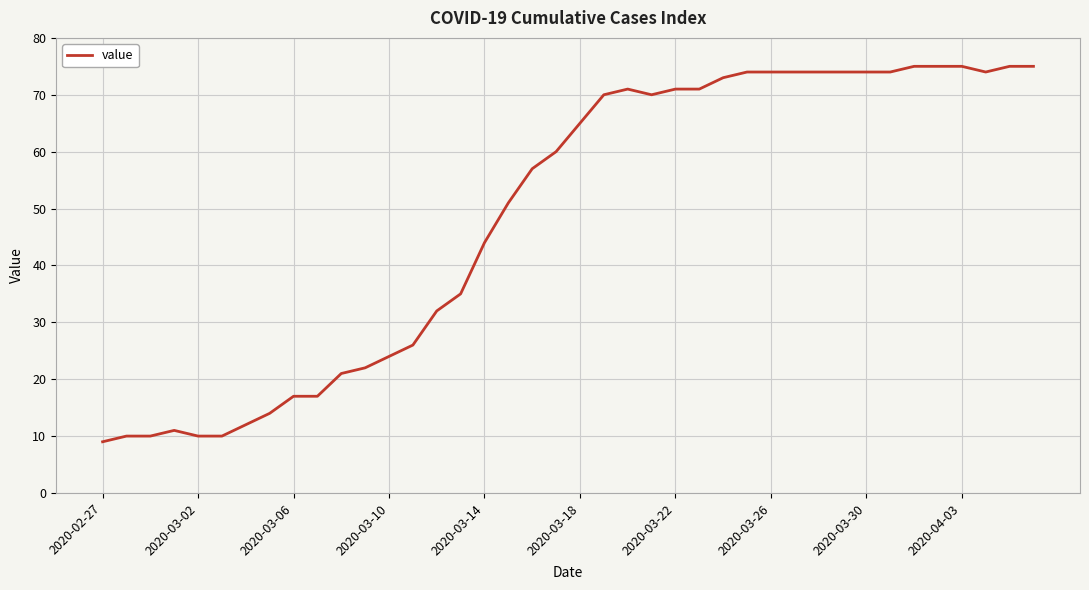

Reading left to right, what are all the values shown in this chart?

9	10	10	11	10	10	12	14	17	17	21	22	24	26	32	35	44	51	57	60	65	70	71	70	71	71	73	74	74	74	74	74	74	74	75	75	75	74	75	75